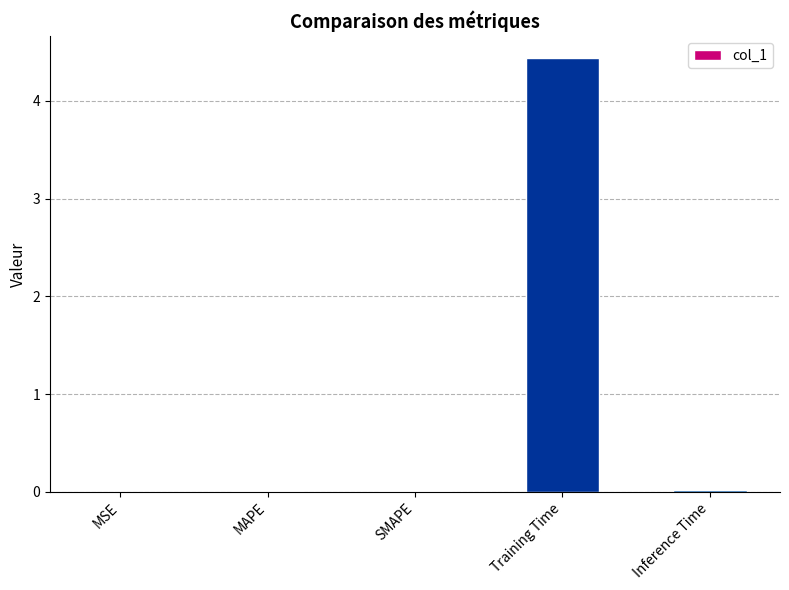

What is the sum of all values?

4.5